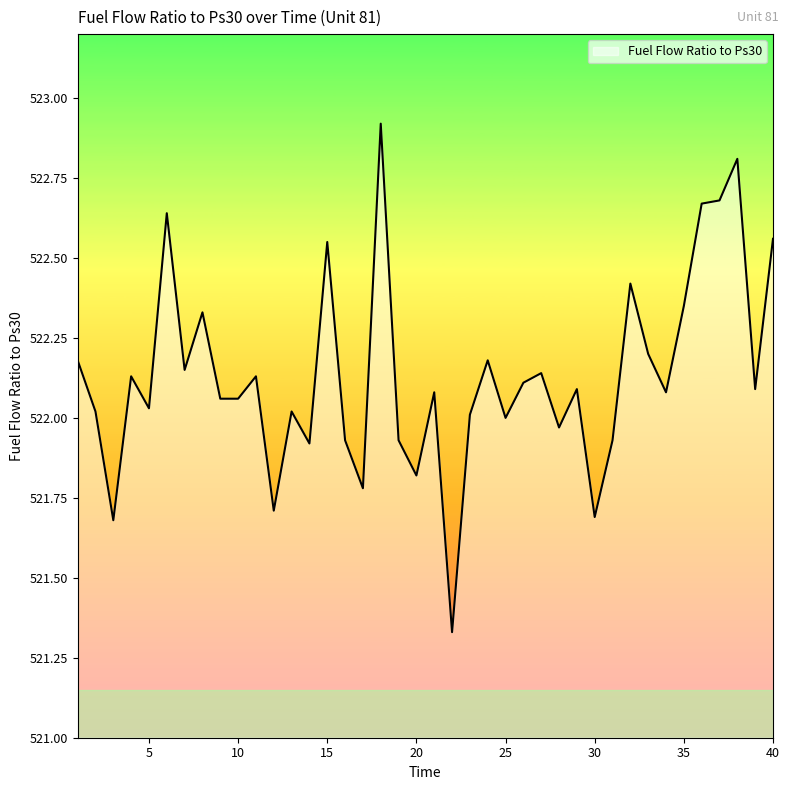

What is the maximum value shown in the chart?

522.9